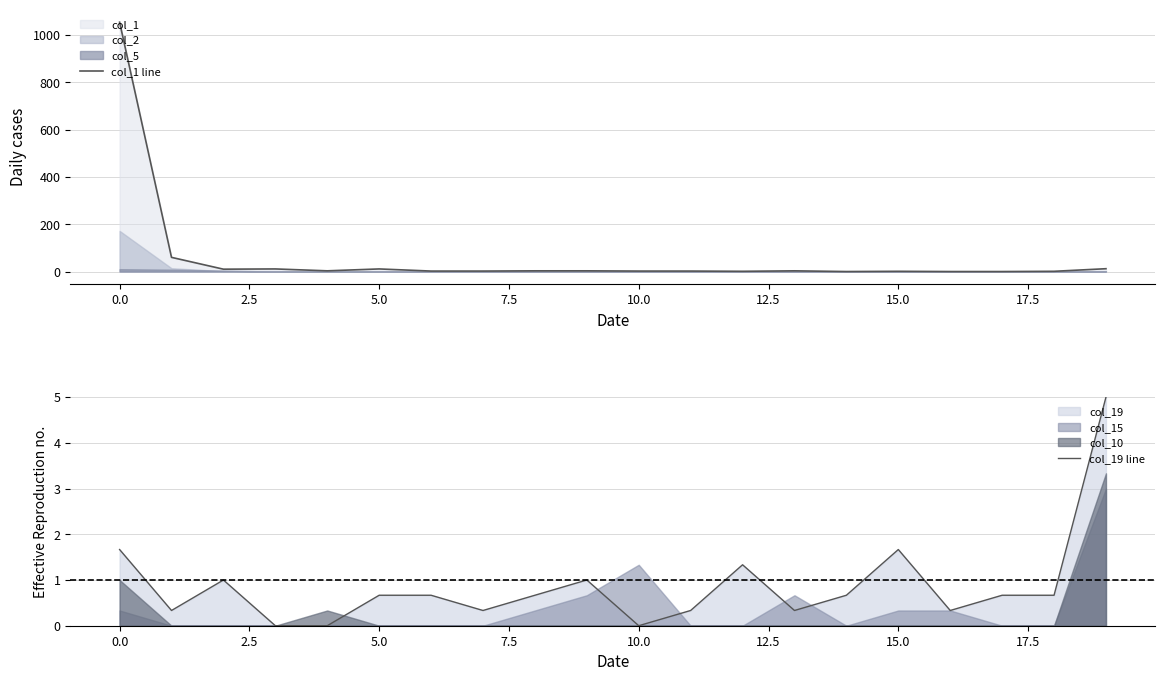

The col_19 line series shows 1.7 at 15.0. True or false?

True